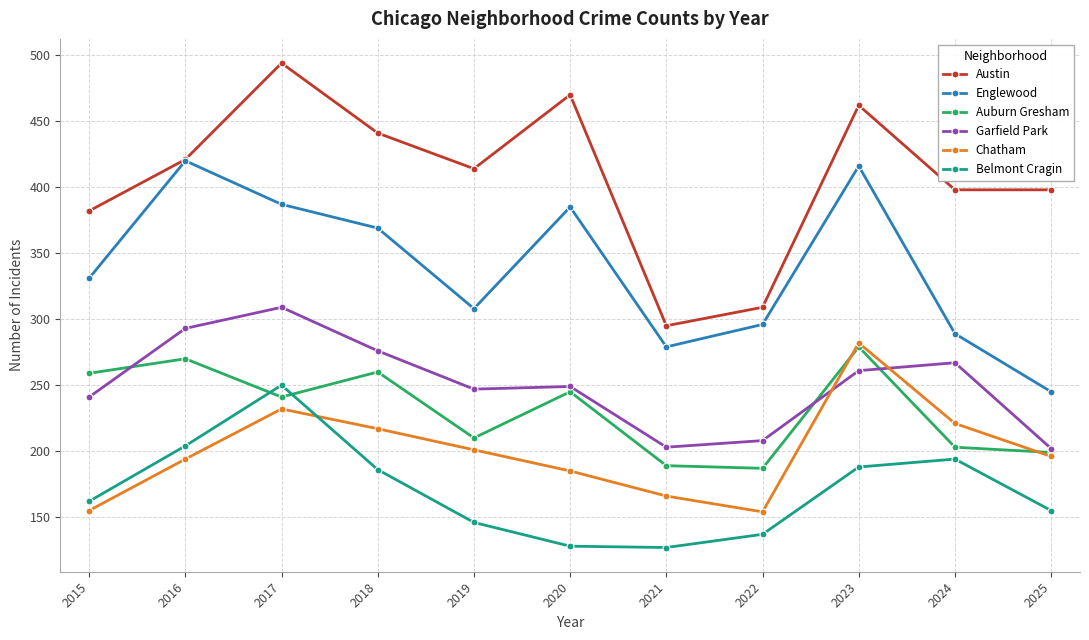

At which category does Englewood reach its first local valley?

2019